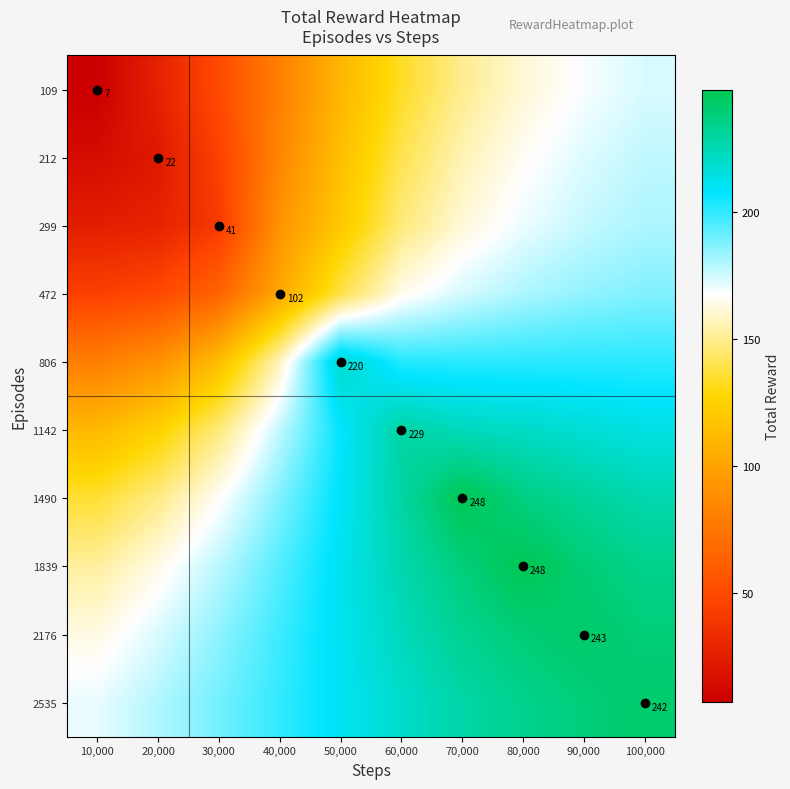

What is the difference between the 1839 values at 20,000 and 50,000?

46.9